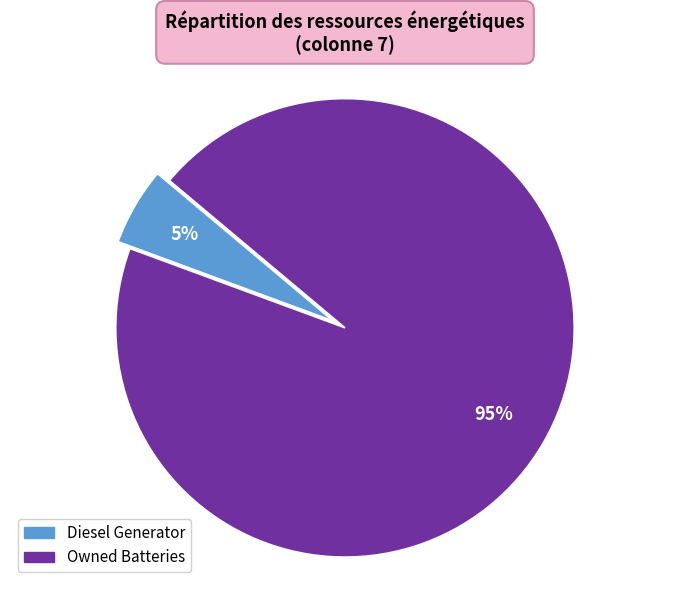

Is there a majority slice in this chart?

Yes